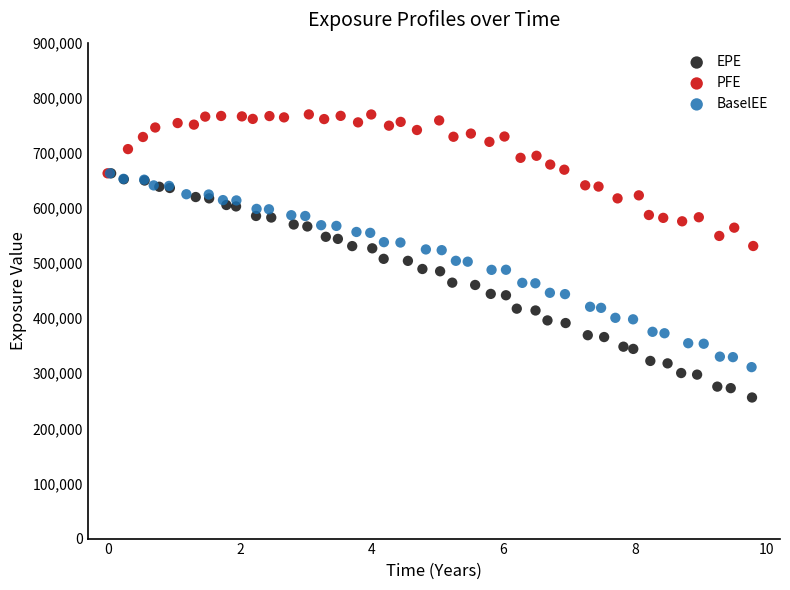

Which series contains the highest Y value?

PFE